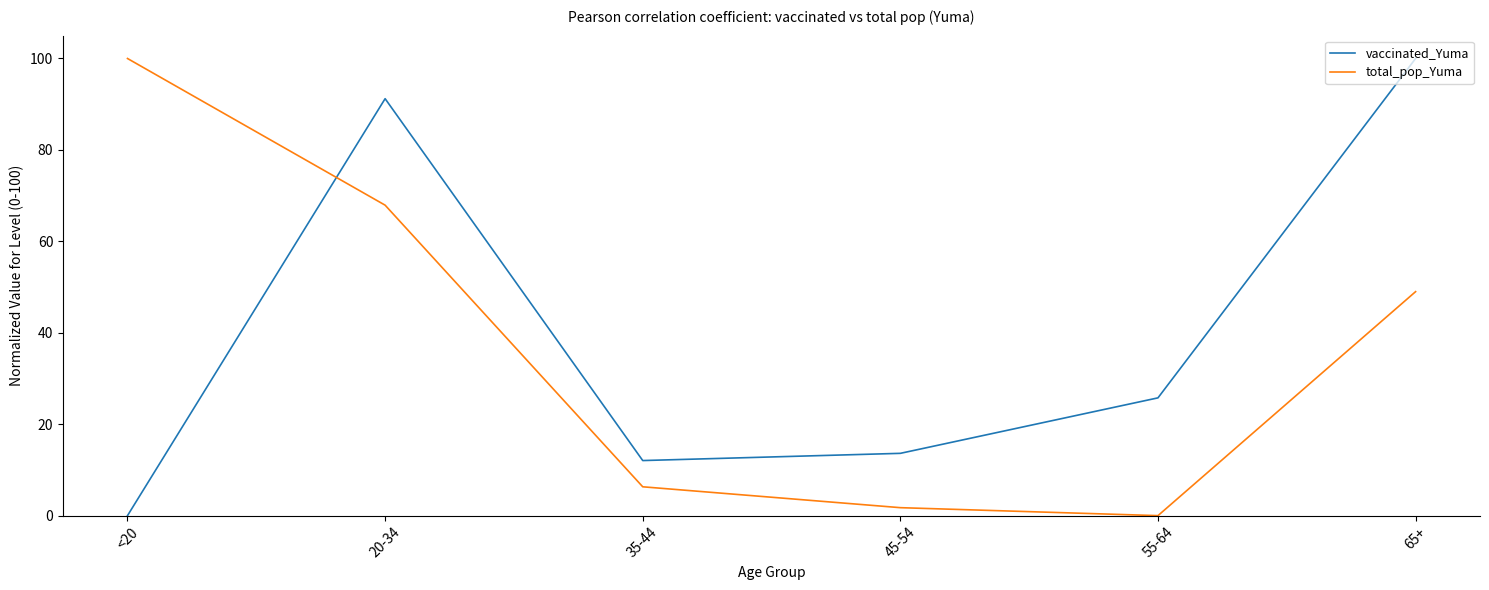

True or false: total_pop_Yuma has a value of 2.7 at 35-44.

False